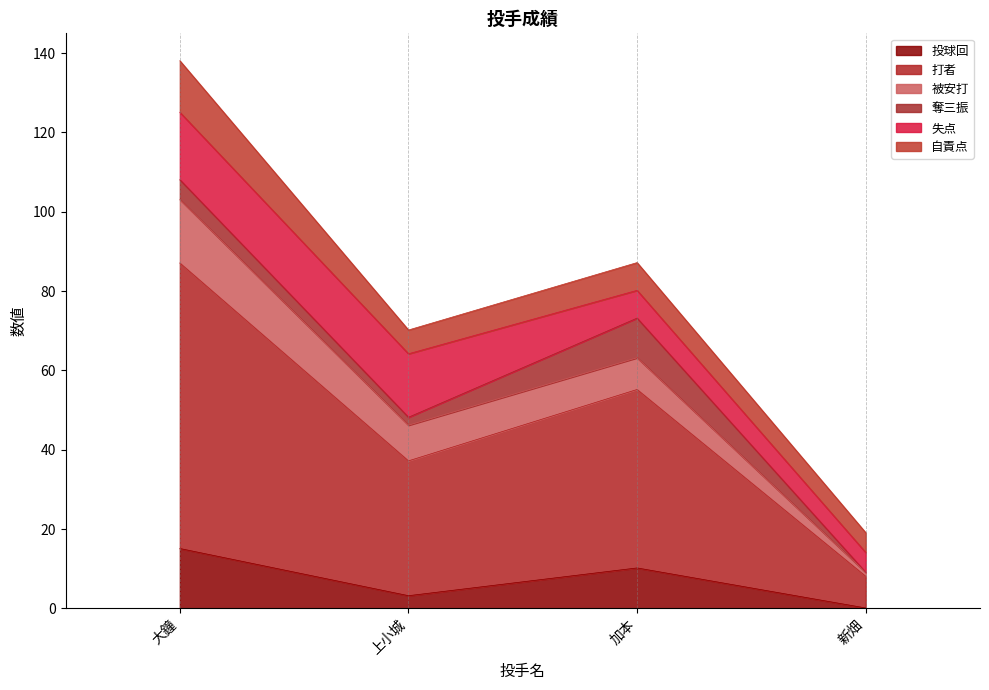

Count the 自責点 values in the range 6 to 13.

3